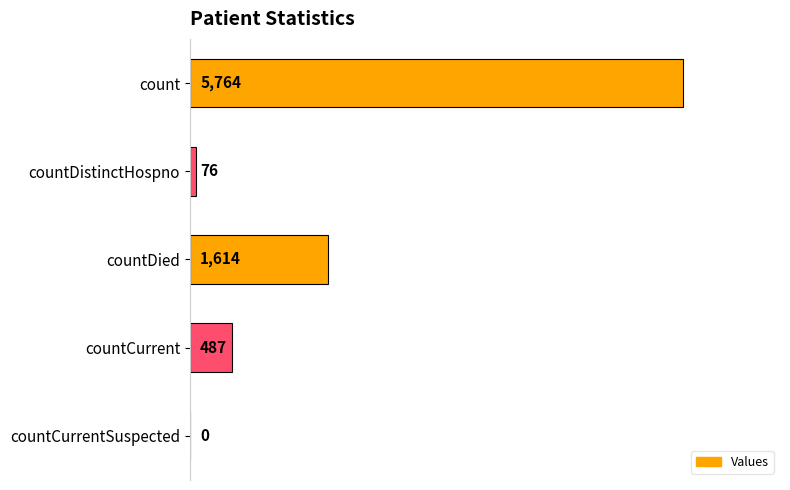

Count the number of data series in this chart.

1